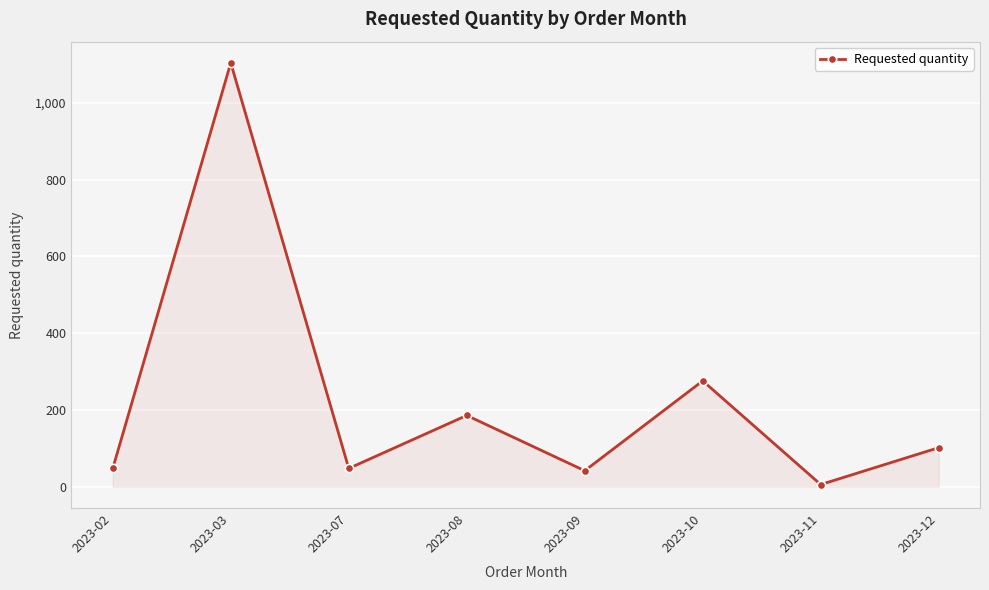

The value at 2023-09 is 42. True or false?

True